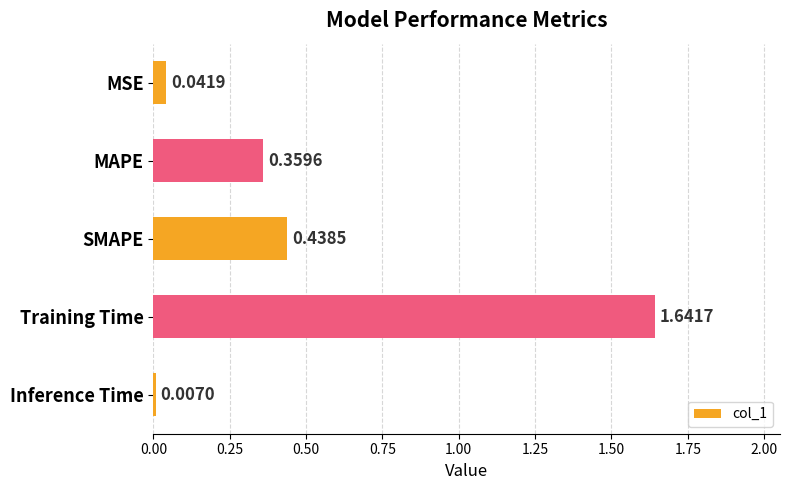

What is the label of the 2nd bar from the top?

MAPE